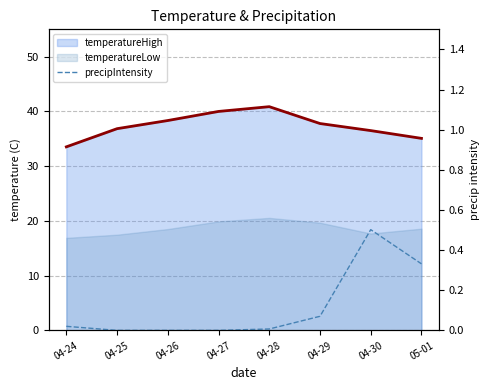

Is it true that the value at 04-28 is 0.0?

False